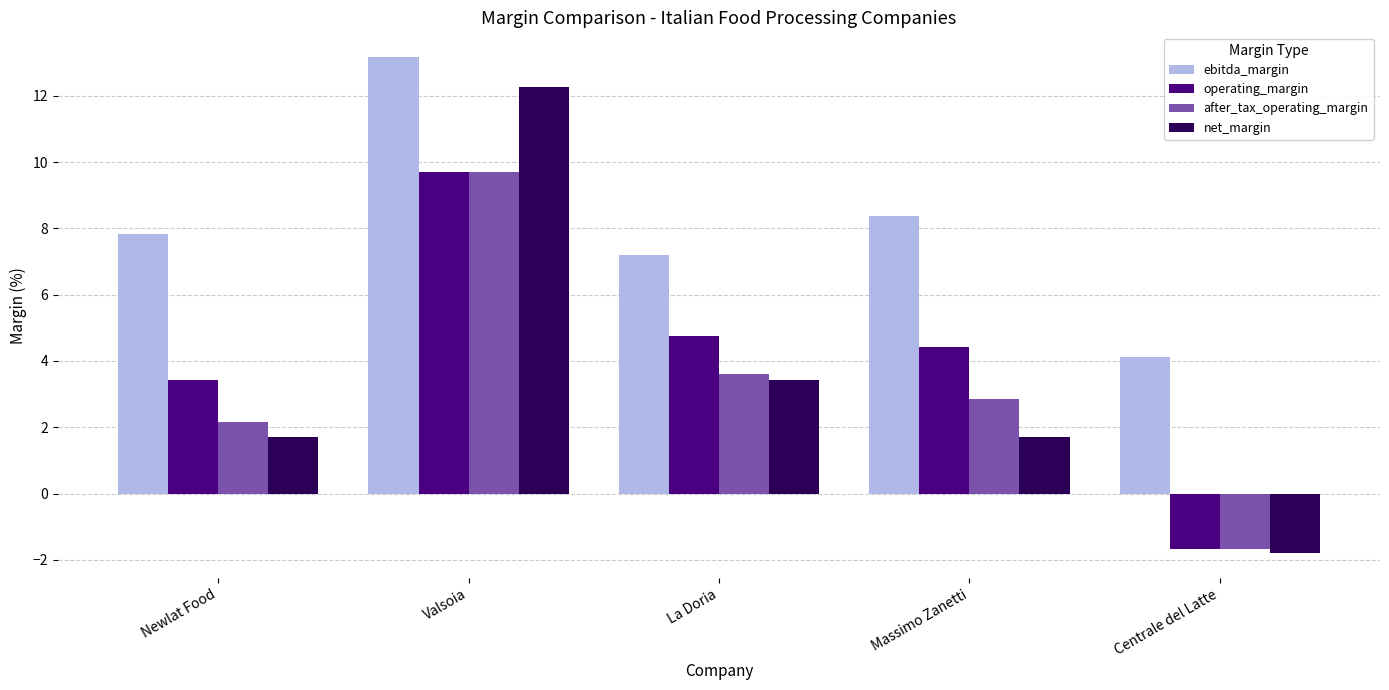

Does the chart contain any negative values?

Yes